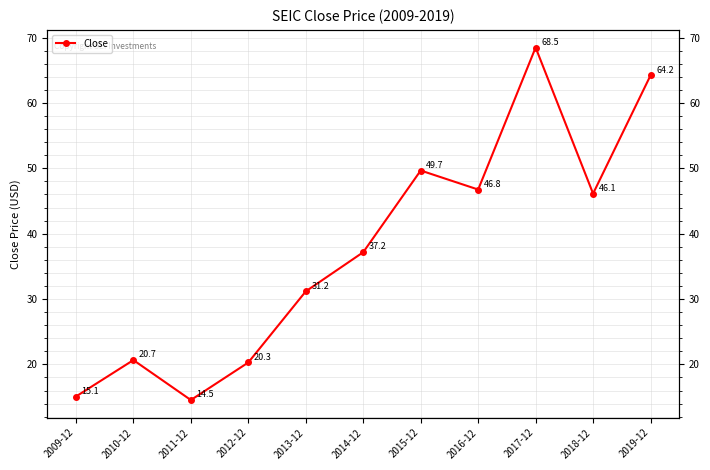

Does the chart have visible grid lines?

Yes